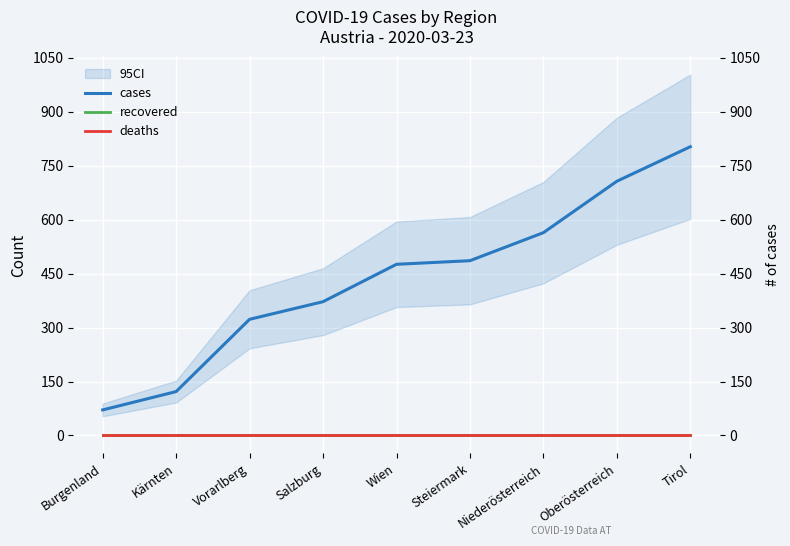

What are all the series names shown in the legend?

cases, recovered, deaths